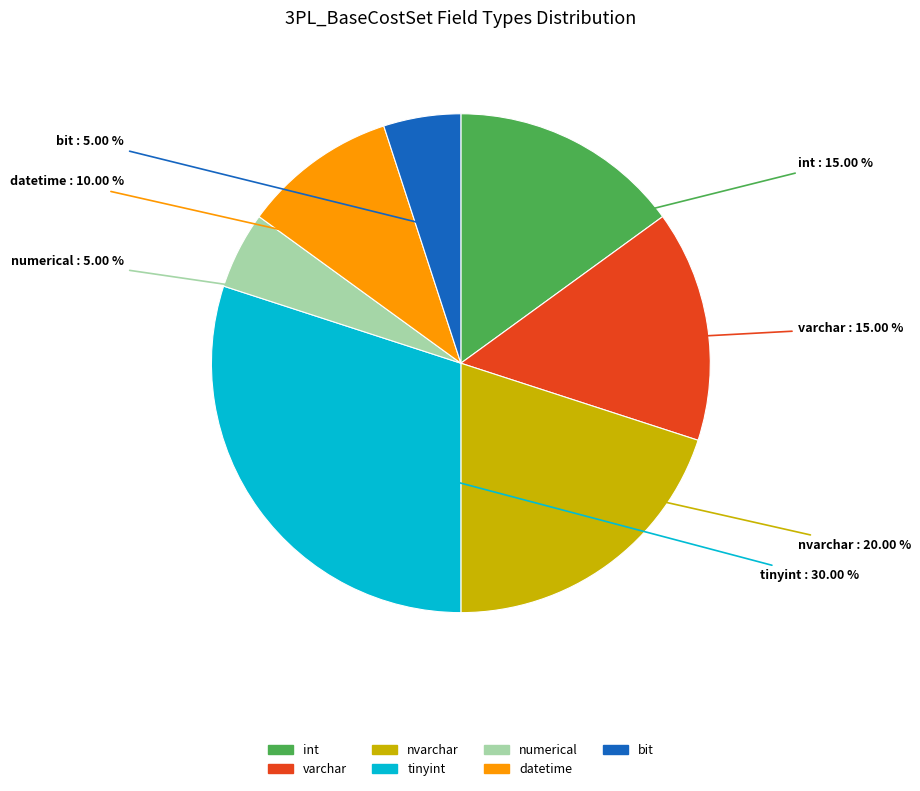

Combined, do datetime and int account for over 50%?

No